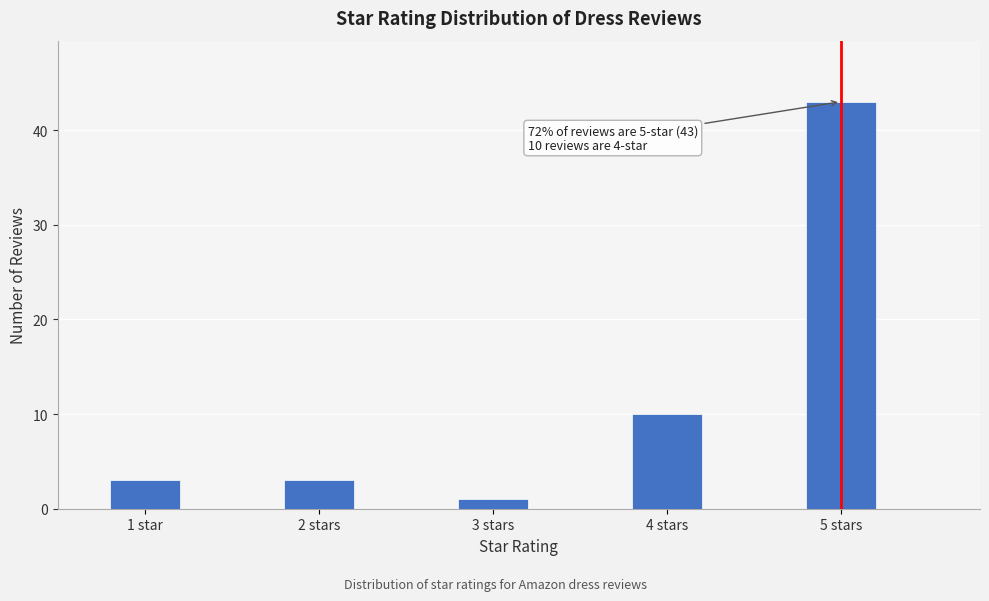

Reading right to left, extract all data points from this chart.

5 stars=43	4 stars=10	3 stars=1	2 stars=3	1 star=3